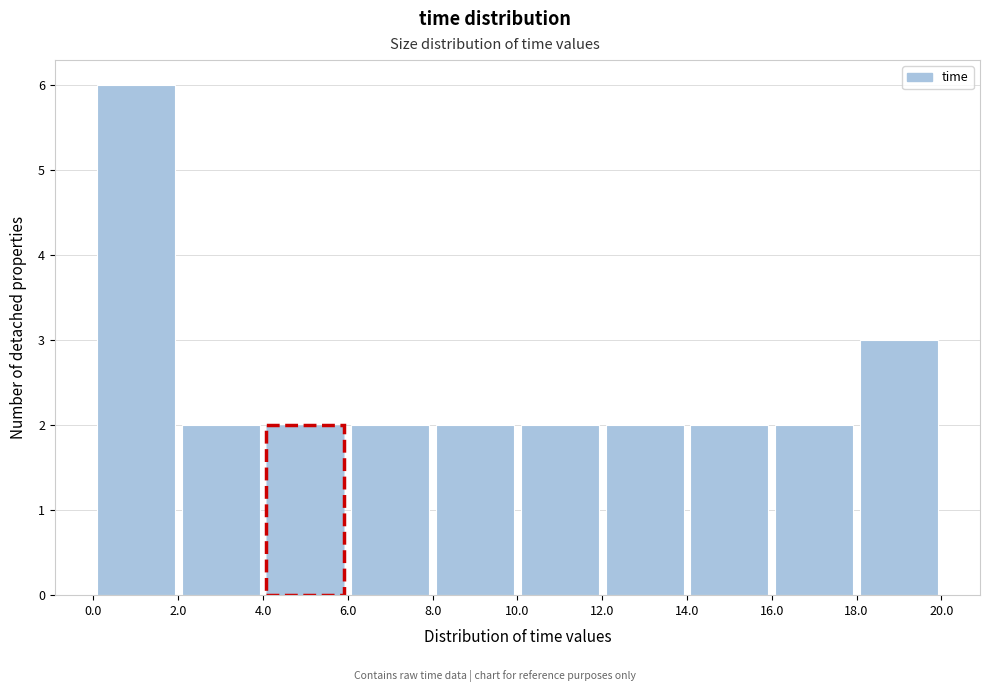

How tall is the bar that spans 2.0 to 4.0 on the x-axis? The values are not printed on the chart, so give them approximately, as read against the axis.

2